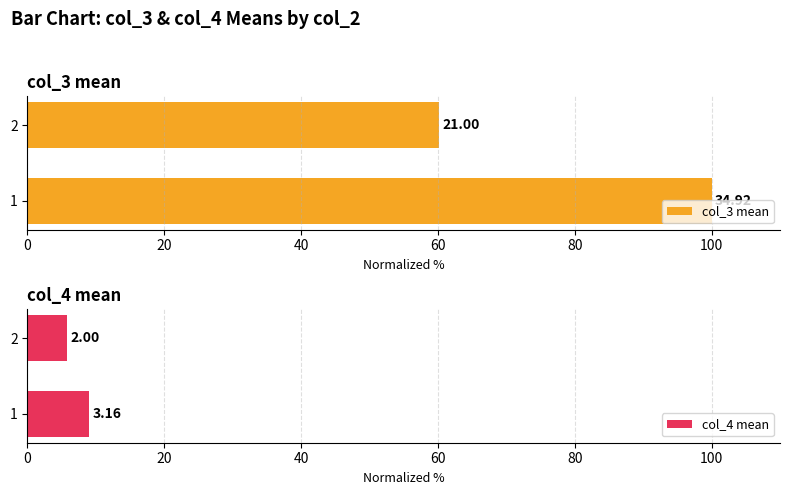

Reading left to right, what are all the values shown in this chart?

col_3 mean: 100.0	60.1
col_4 mean: 9.0	5.7